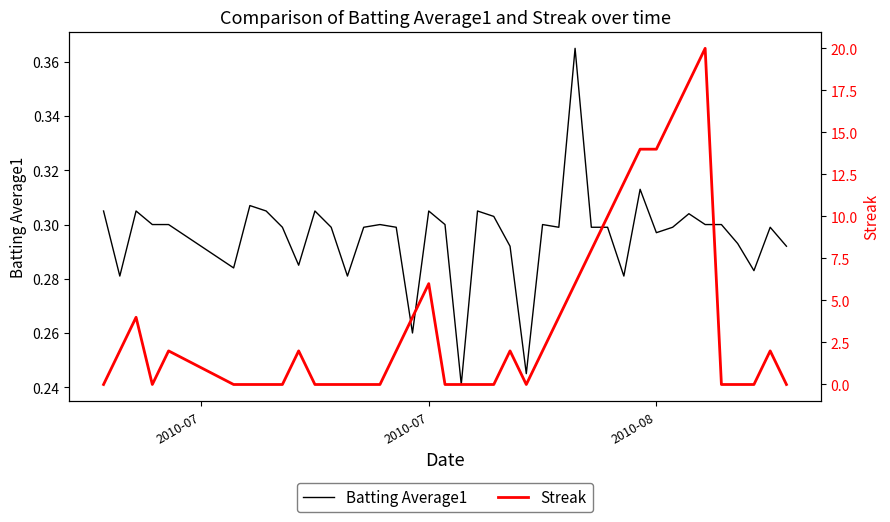

How many interior local valleys does the Streak series have?

2